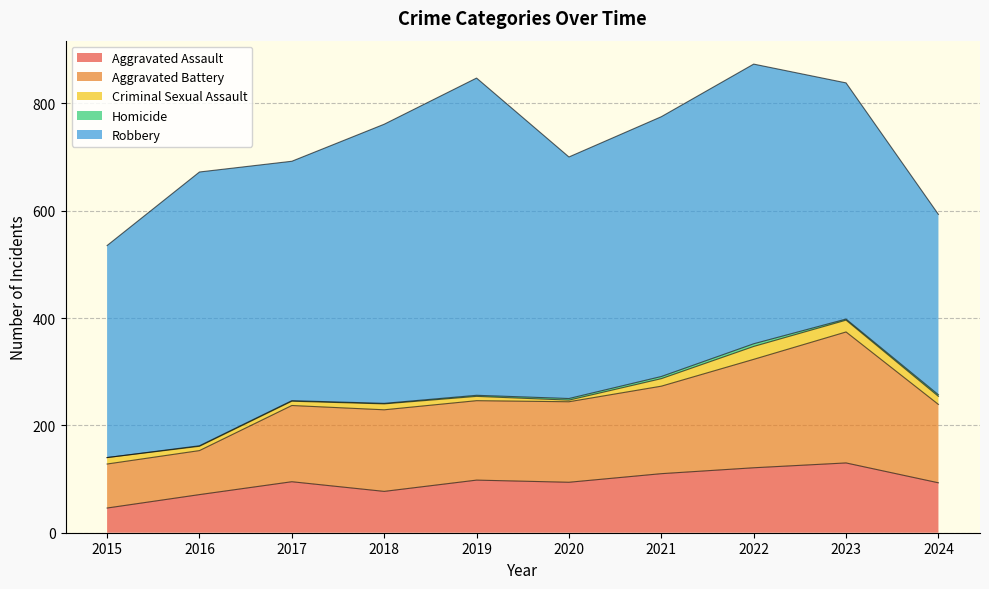

Is the value of Criminal Sexual Assault at 2016 greater than the value of Homicide at 2020?

Yes